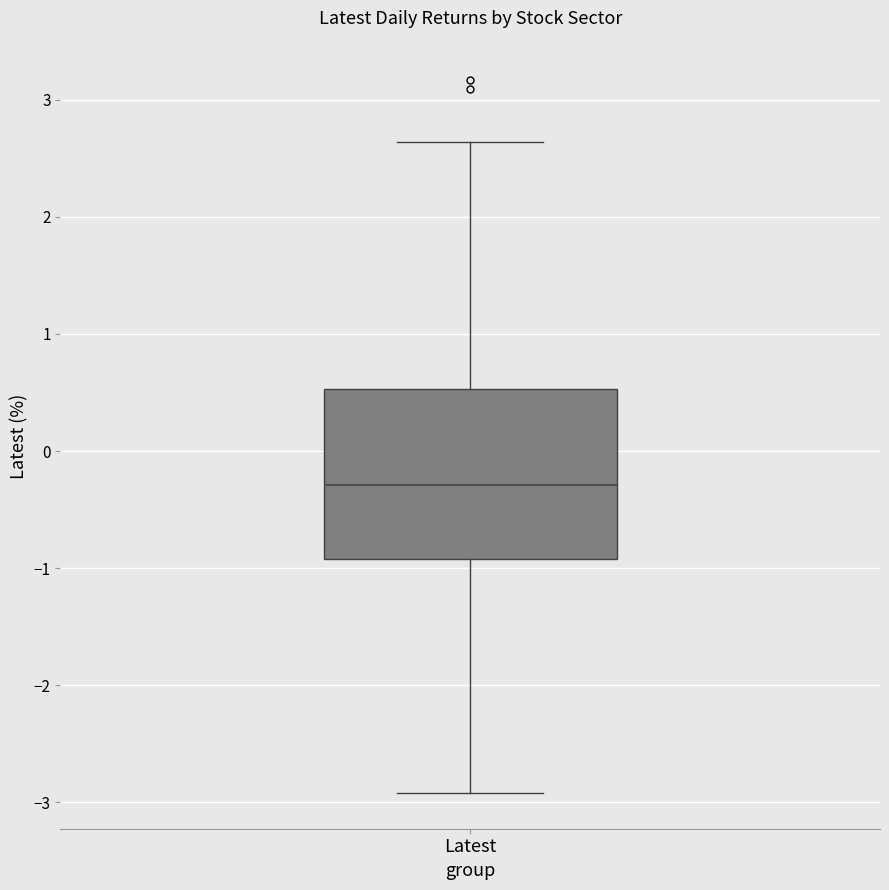

Where is the upper edge of the box for Latest on the y-axis? The values are not printed on the chart, so give them approximately, as read against the axis.

0.5